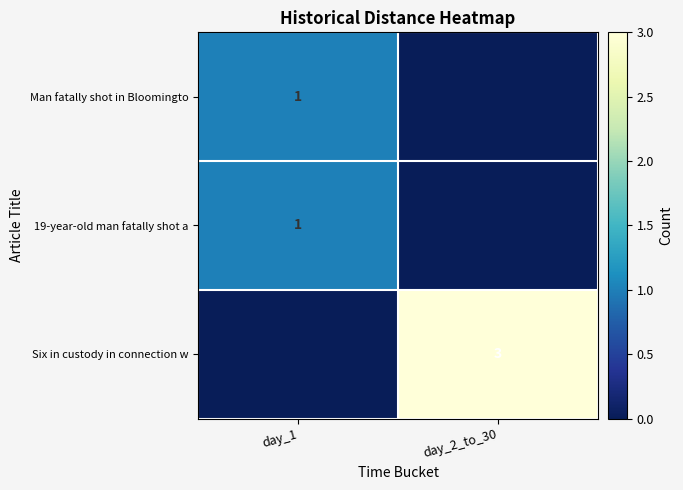

The 19-year-old man fatally shot a series shows 1 at day_1. True or false?

True